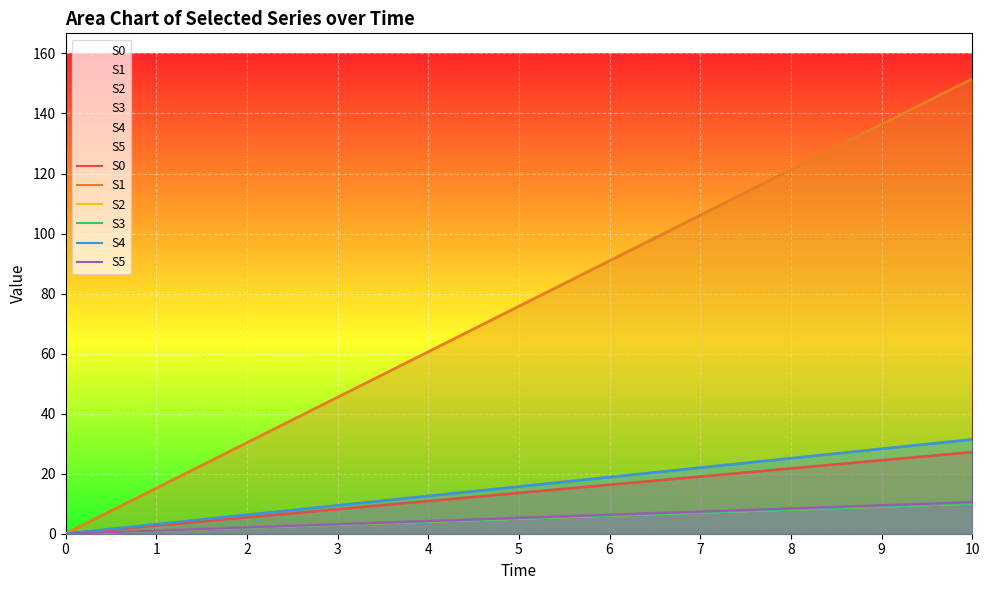

Reading left to right, extract all data points from this chart.

S0: 0.0	2.7	5.4	8.2	10.9	13.6	16.3	19.0	21.7	24.5	27.2
S1: 0.0	15.2	30.3	45.5	60.6	75.8	90.9	106.1	121.2	136.4	151.5
S2: 0.0	1.0	2.0	3.0	4.0	5.0	6.0	7.0	8.0	9.0	10.0
S3: 0.0	1.0	2.0	3.0	4.0	5.0	6.0	7.0	8.0	9.0	10.0
S4: 0.0	3.1	6.3	9.4	12.6	15.7	18.8	22.0	25.1	28.3	31.4
S5: 0.0	1.0	2.1	3.1	4.2	5.2	6.3	7.3	8.4	9.4	10.5